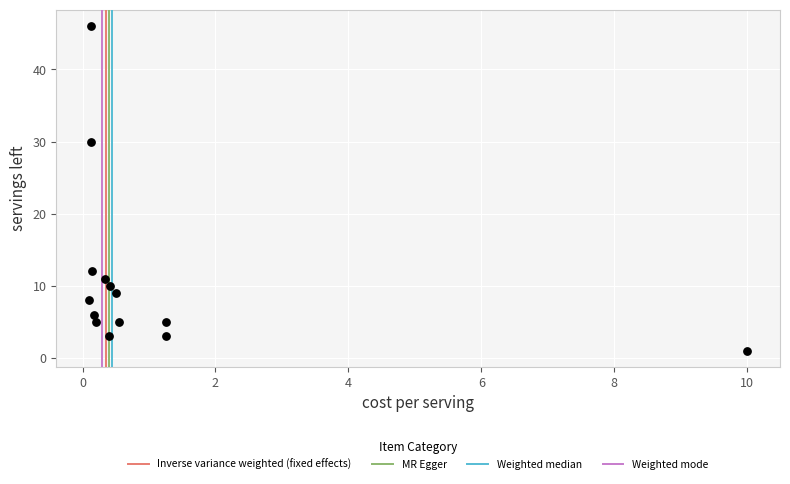

What Y value in the scatter plot is closest to 23?

30